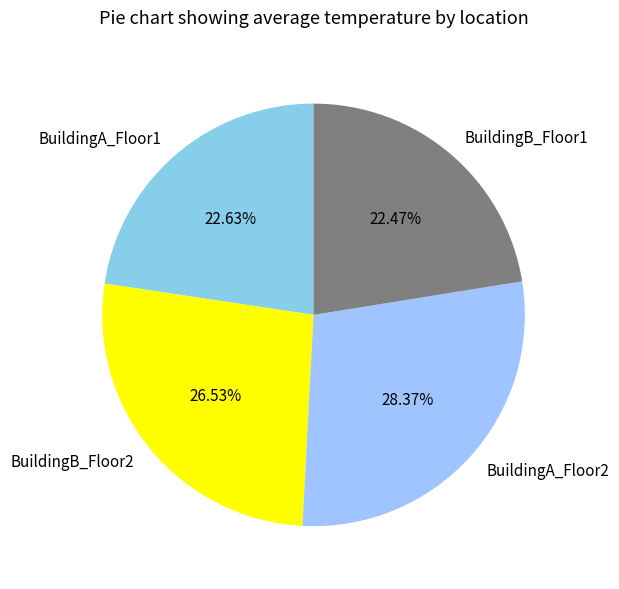

Is it true that BuildingB_Floor1 is 8% of the pie?

False